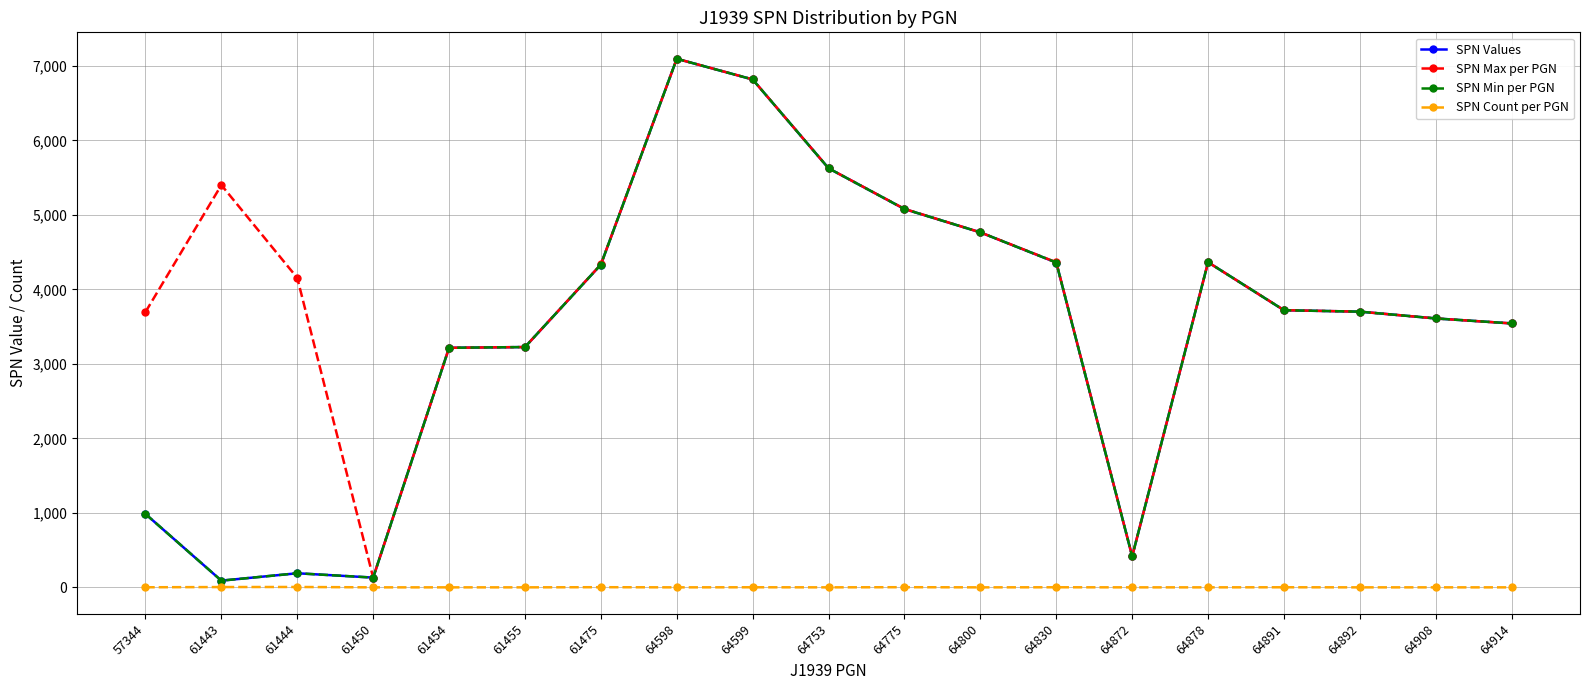

Is the value of SPN Min per PGN at 61455 greater than the value of SPN Count per PGN at 64891?

Yes